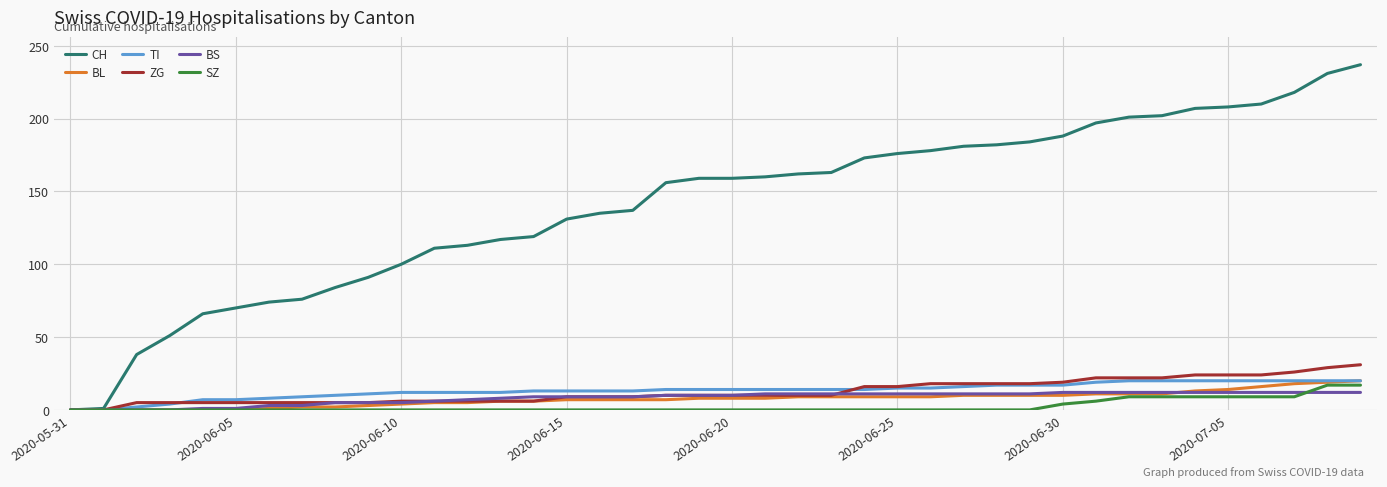

Which series has the widest spread of values?

CH